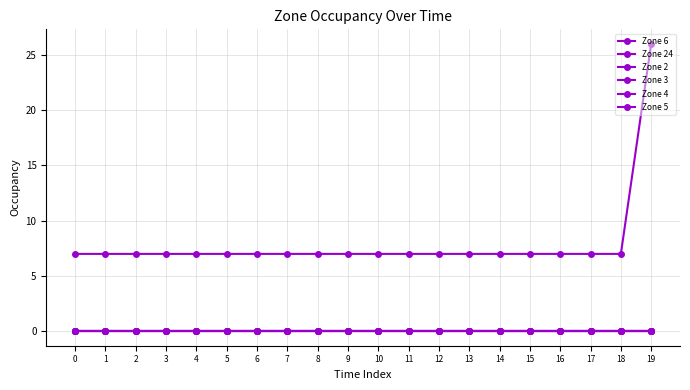

Is this an area chart (filled region under the line)?

No